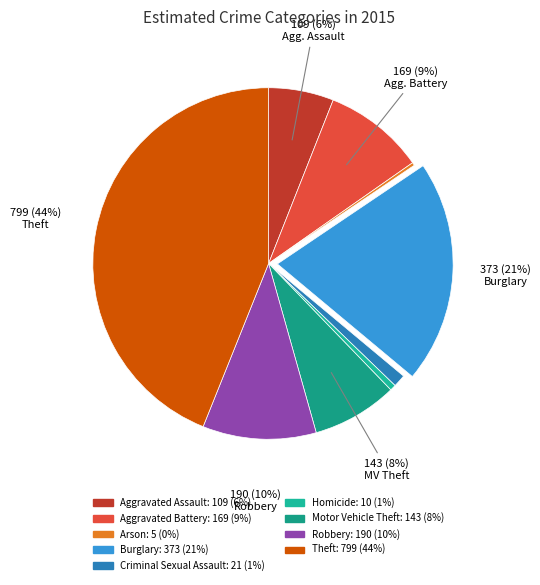

What is the largest slice in the pie chart?

Theft